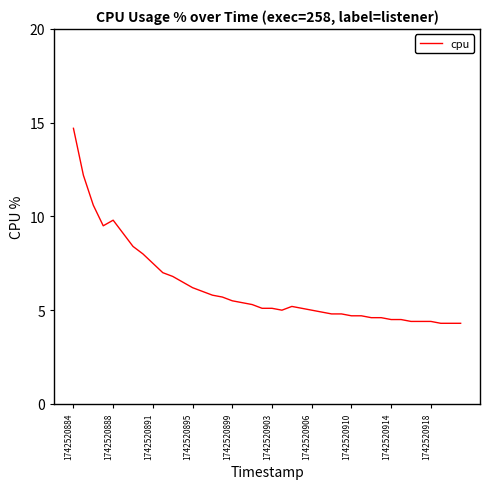

What is the minimum value shown in the chart?

4.3